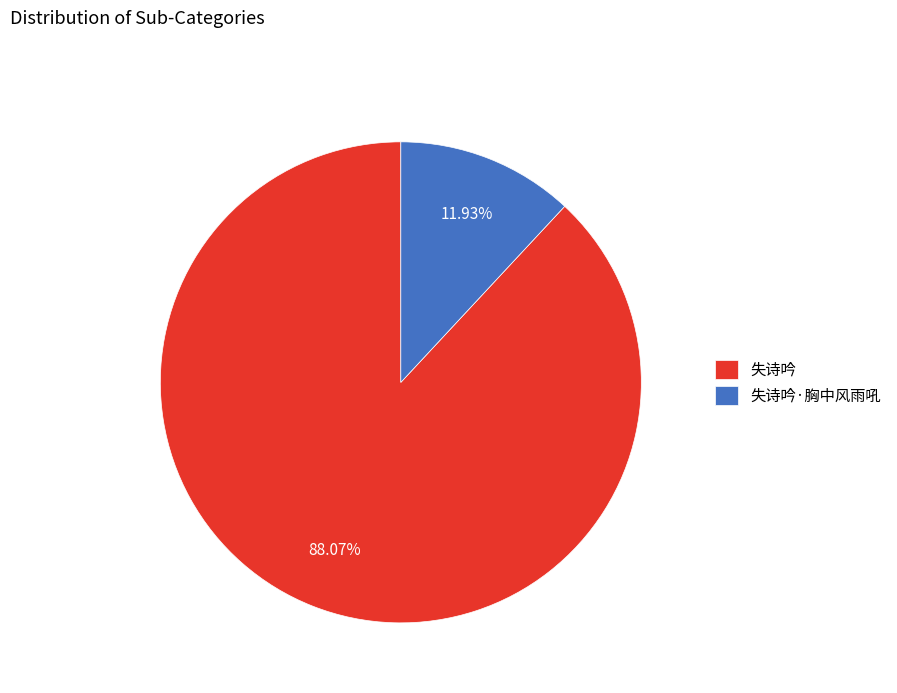

Does 失诗吟 represent more than half of the total?

Yes